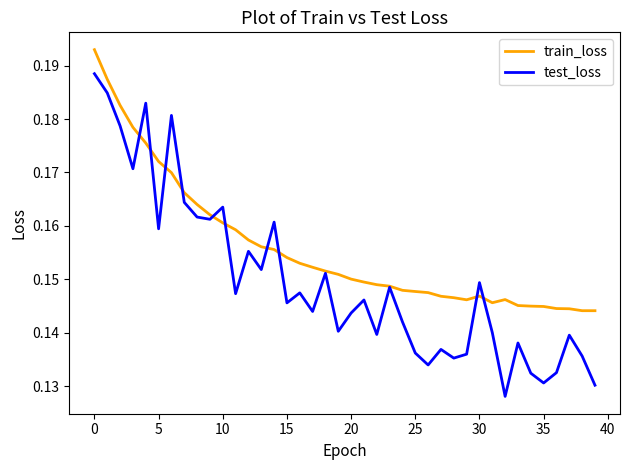

How many lines are shown in the chart?

2